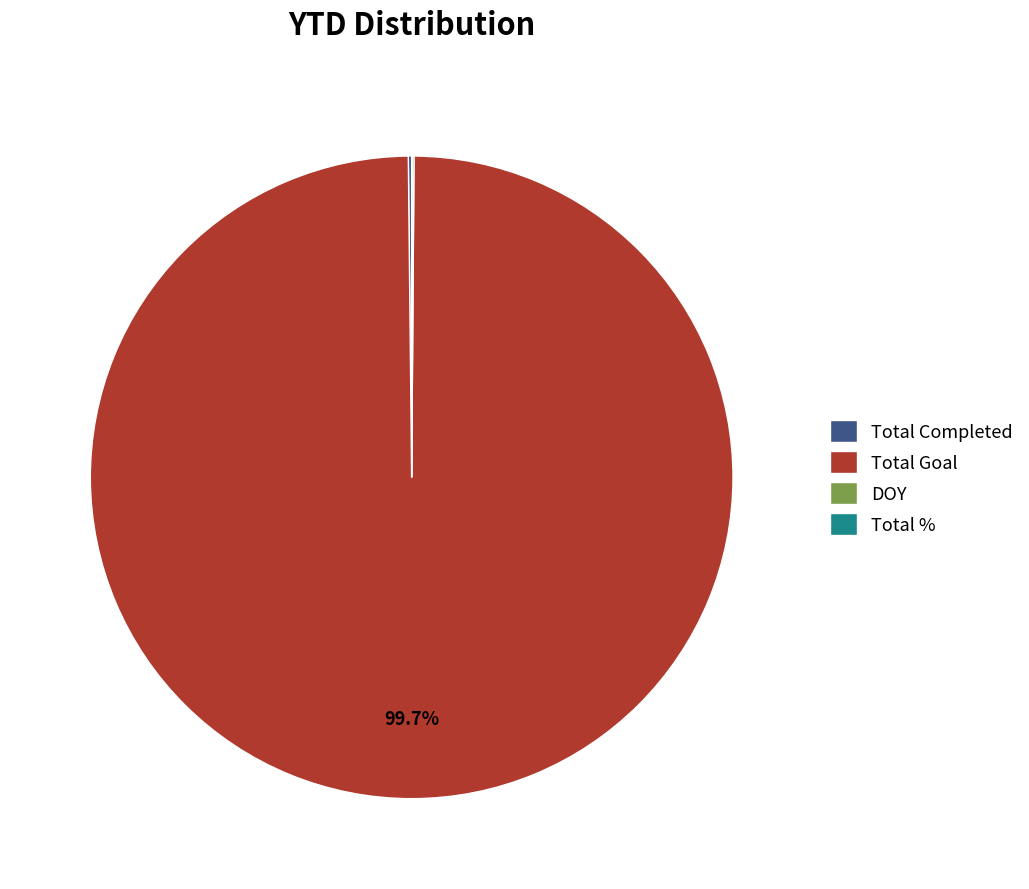

Which category has the biggest portion of the pie?

Total Goal